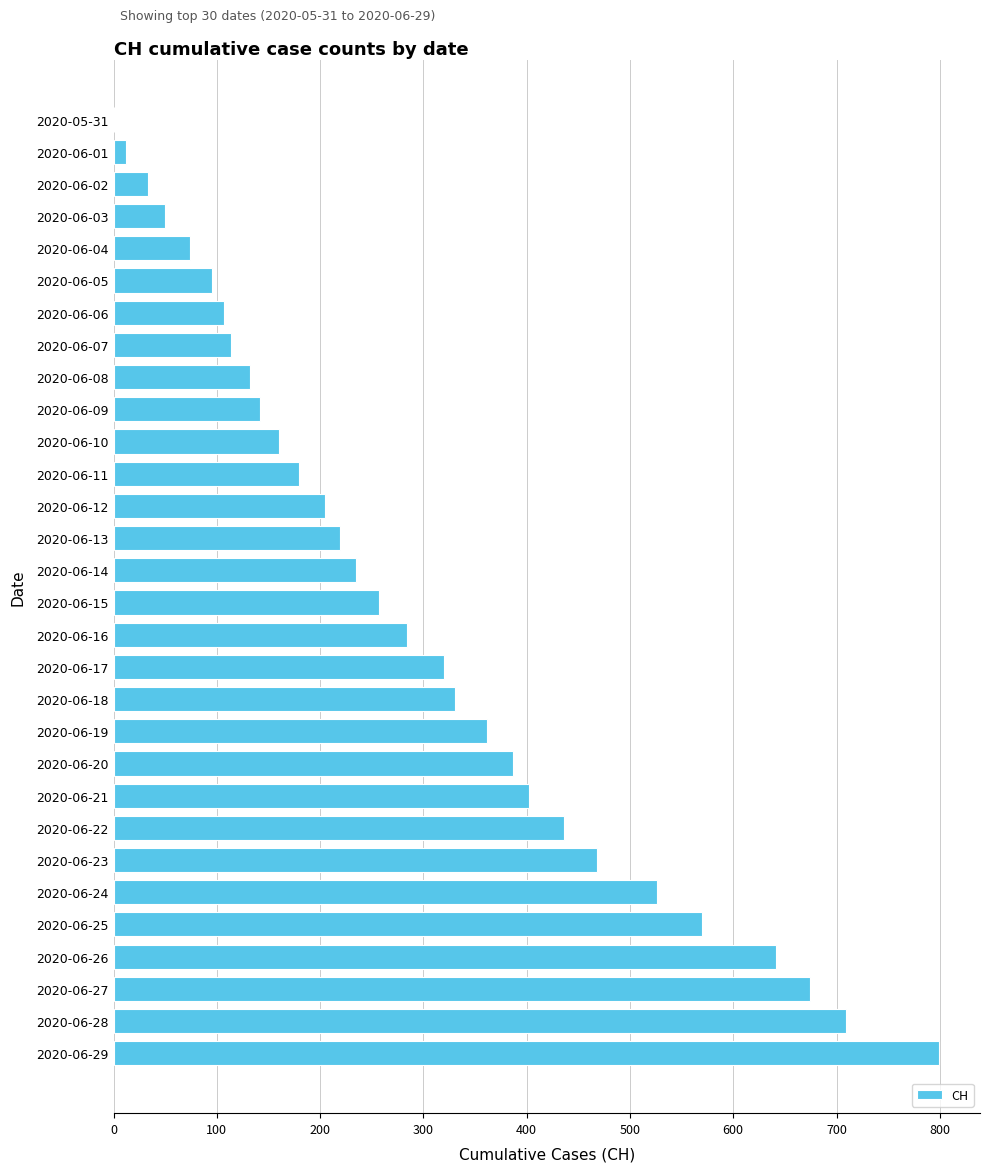

The chart shows a value of 111 at 2020-06-19. True or false?

False